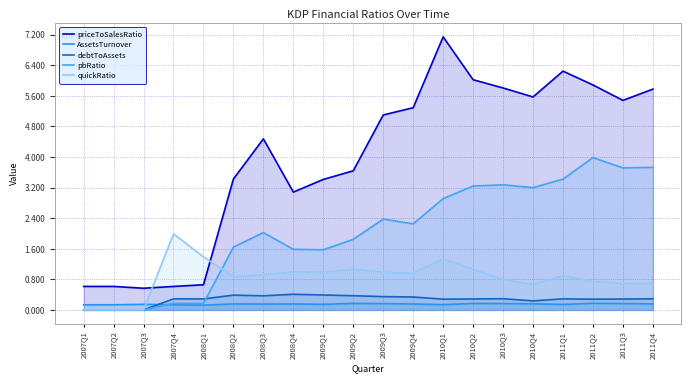

Rank the categories by quickRatio value from highest to lowest.

2007Q4, 2008Q1, 2010Q1, 2010Q2, 2009Q2, 2008Q4, 2009Q3, 2009Q1, 2009Q4, 2008Q3, 2011Q1, 2008Q2, 2010Q3, 2011Q2, 2011Q4, 2011Q3, 2010Q4, 2007Q1, 2007Q2, 2007Q3